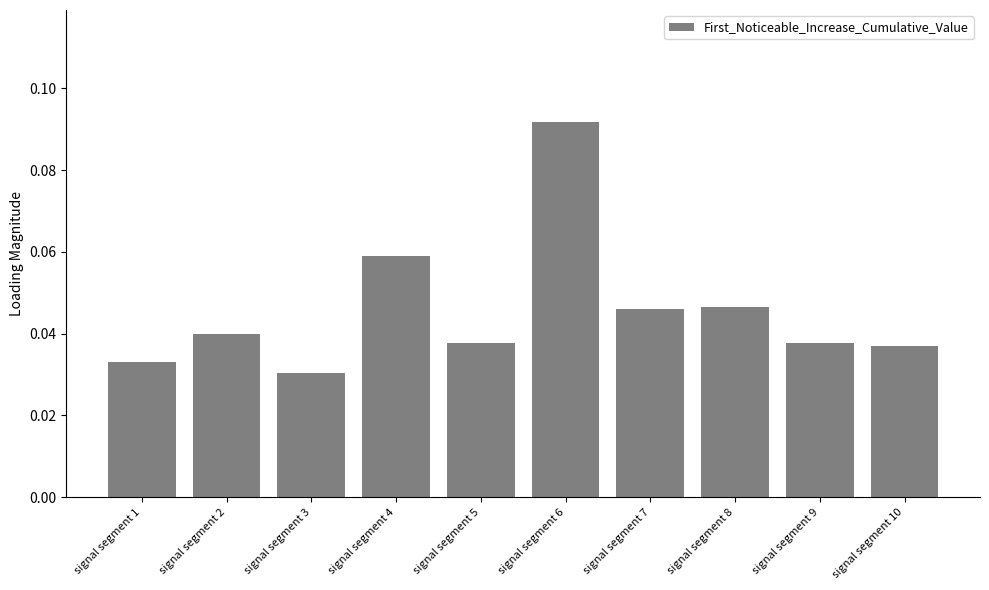

The chart shows a value of 0.0 at signal segment 4. True or false?

False